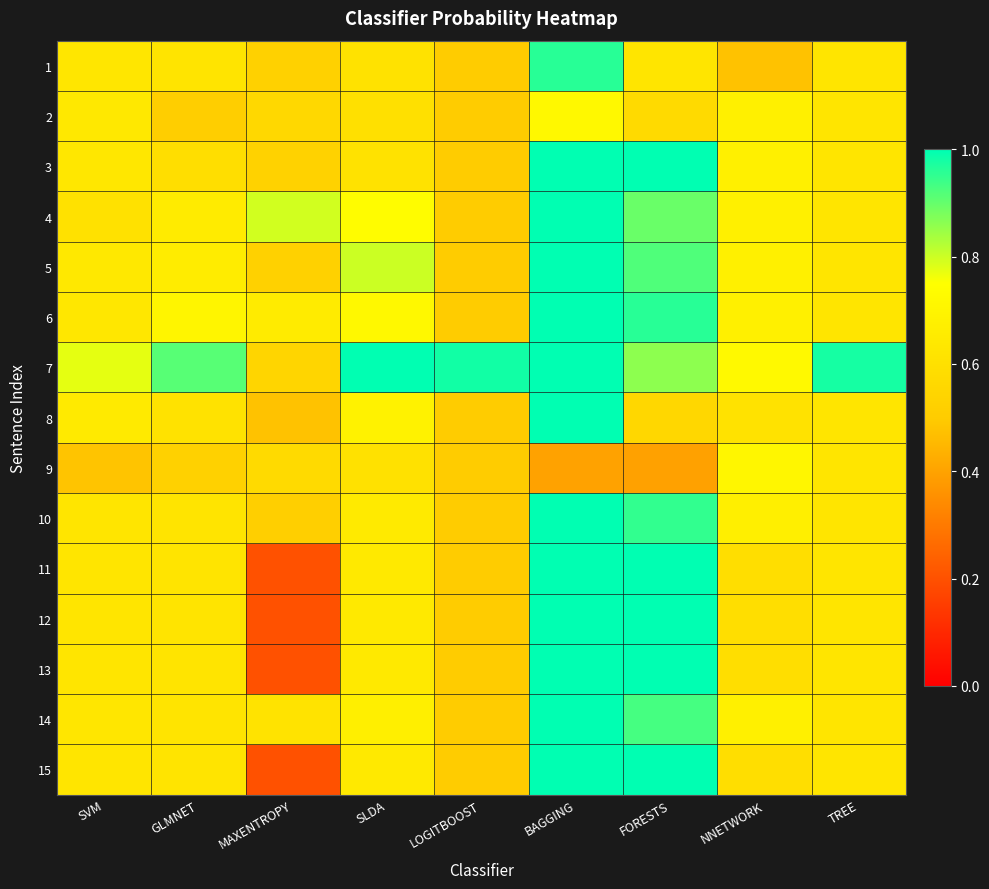

Reading right to left, what are all the values shown in this chart?

1: TREE=0.6	NNETWORK=0.5	FORESTS=0.6	BAGGING=1.0	LOGITBOOST=0.5	SLDA=0.6	MAXENTROPY=0.5	GLMNET=0.6	SVM=0.6
2: TREE=0.6	NNETWORK=0.7	FORESTS=0.6	BAGGING=0.7	LOGITBOOST=0.5	SLDA=0.6	MAXENTROPY=0.6	GLMNET=0.5	SVM=0.6
3: TREE=0.6	NNETWORK=0.7	FORESTS=1.0	BAGGING=1.0	LOGITBOOST=0.5	SLDA=0.6	MAXENTROPY=0.5	GLMNET=0.6	SVM=0.6
4: TREE=0.6	NNETWORK=0.7	FORESTS=0.9	BAGGING=1.0	LOGITBOOST=0.5	SLDA=0.7	MAXENTROPY=0.8	GLMNET=0.7	SVM=0.6
5: TREE=0.6	NNETWORK=0.7	FORESTS=0.9	BAGGING=1.0	LOGITBOOST=0.5	SLDA=0.8	MAXENTROPY=0.5	GLMNET=0.7	SVM=0.6
6: TREE=0.6	NNETWORK=0.7	FORESTS=1.0	BAGGING=1.0	LOGITBOOST=0.5	SLDA=0.7	MAXENTROPY=0.7	GLMNET=0.7	SVM=0.6
7: TREE=1.0	NNETWORK=0.7	FORESTS=0.9	BAGGING=1.0	LOGITBOOST=1.0	SLDA=1.0	MAXENTROPY=0.5	GLMNET=0.9	SVM=0.8
8: TREE=0.6	NNETWORK=0.6	FORESTS=0.6	BAGGING=1.0	LOGITBOOST=0.5	SLDA=0.7	MAXENTROPY=0.5	GLMNET=0.6	SVM=0.7
9: TREE=0.6	NNETWORK=0.7	FORESTS=0.4	BAGGING=0.4	LOGITBOOST=0.5	SLDA=0.6	MAXENTROPY=0.6	GLMNET=0.5	SVM=0.5
10: TREE=0.6	NNETWORK=0.7	FORESTS=0.9	BAGGING=1.0	LOGITBOOST=0.5	SLDA=0.6	MAXENTROPY=0.5	GLMNET=0.6	SVM=0.6
11: TREE=0.6	NNETWORK=0.6	FORESTS=1.0	BAGGING=1.0	LOGITBOOST=0.5	SLDA=0.6	MAXENTROPY=0.2	GLMNET=0.6	SVM=0.6
12: TREE=0.6	NNETWORK=0.6	FORESTS=1.0	BAGGING=1.0	LOGITBOOST=0.5	SLDA=0.6	MAXENTROPY=0.2	GLMNET=0.6	SVM=0.6
13: TREE=0.6	NNETWORK=0.6	FORESTS=1.0	BAGGING=1.0	LOGITBOOST=0.5	SLDA=0.6	MAXENTROPY=0.2	GLMNET=0.6	SVM=0.6
14: TREE=0.6	NNETWORK=0.7	FORESTS=0.9	BAGGING=1.0	LOGITBOOST=0.5	SLDA=0.7	MAXENTROPY=0.6	GLMNET=0.6	SVM=0.6
15: TREE=0.6	NNETWORK=0.6	FORESTS=1.0	BAGGING=1.0	LOGITBOOST=0.5	SLDA=0.6	MAXENTROPY=0.2	GLMNET=0.6	SVM=0.6